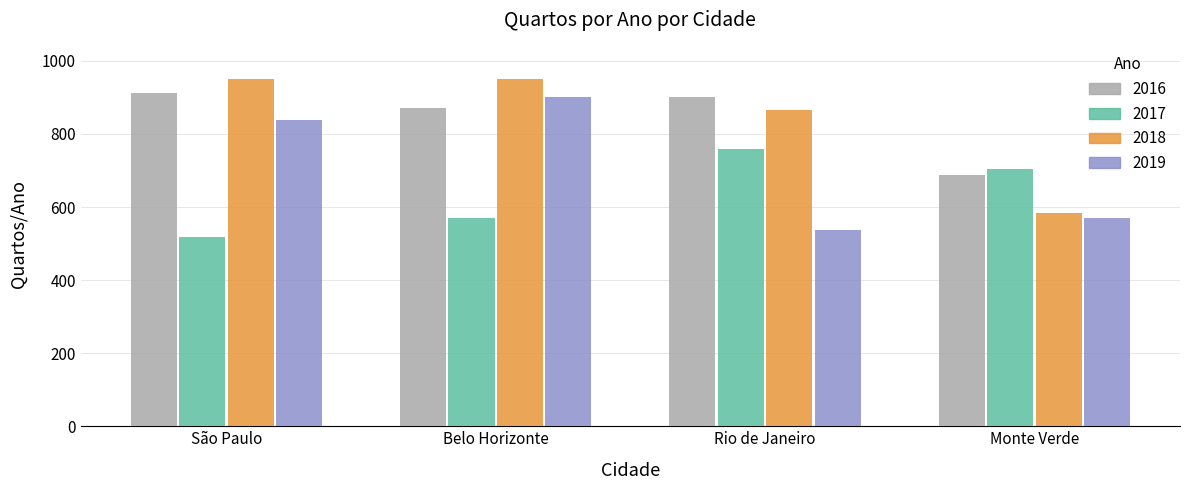

What is the value of the 2016 bar at the 4th from the left?

688